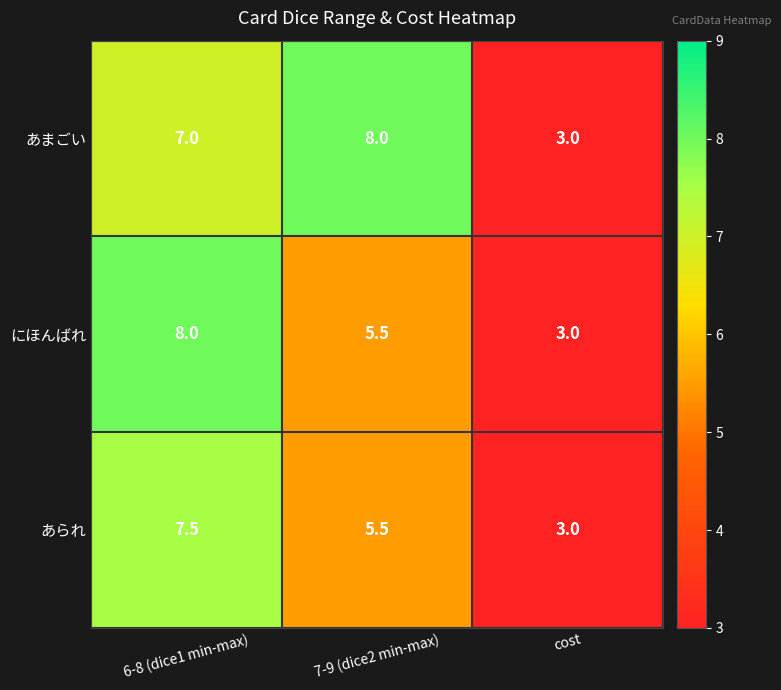

Reading left to right, extract all data points from this chart.

あまごい: 7.0	8.0	3.0
にほんばれ: 8.0	5.5	3.0
あられ: 7.5	5.5	3.0